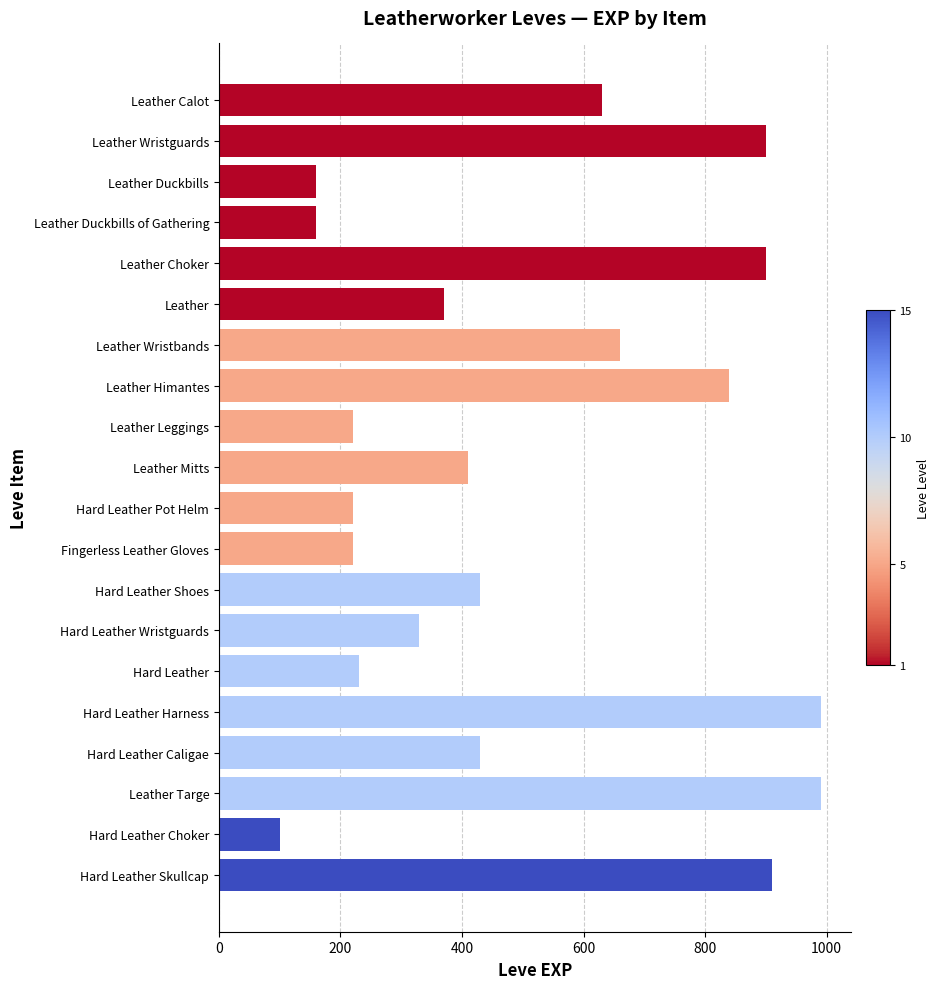

Reading bottom to top, list all the values displayed in this chart.

Hard Leather Skullcap=910	Hard Leather Choker=100	Leather Targe=990	Hard Leather Caligae=430	Hard Leather Harness=990	Hard Leather=230	Hard Leather Wristguards=330	Hard Leather Shoes=430	Fingerless Leather Gloves=220	Hard Leather Pot Helm=220	Leather Mitts=410	Leather Leggings=220	Leather Himantes=840	Leather Wristbands=660	Leather=370	Leather Choker=900	Leather Duckbills of Gathering=160	Leather Duckbills=160	Leather Wristguards=900	Leather Calot=630